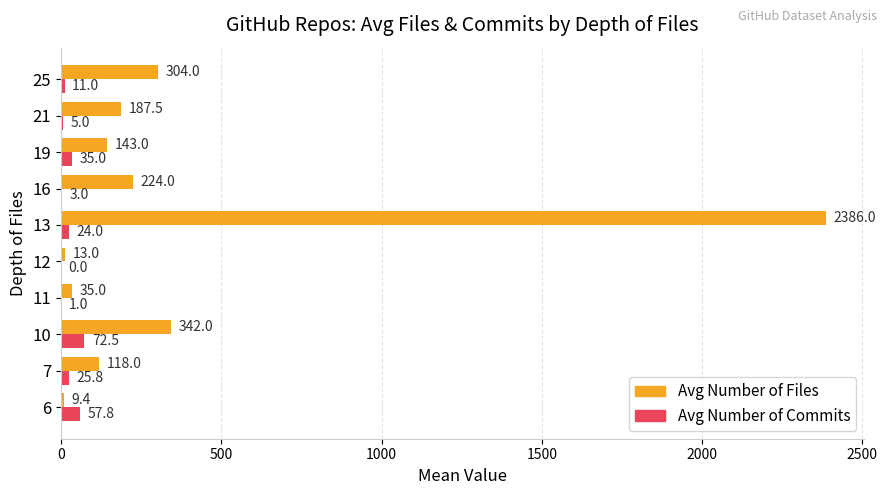

How many categories are shown in the chart?

10